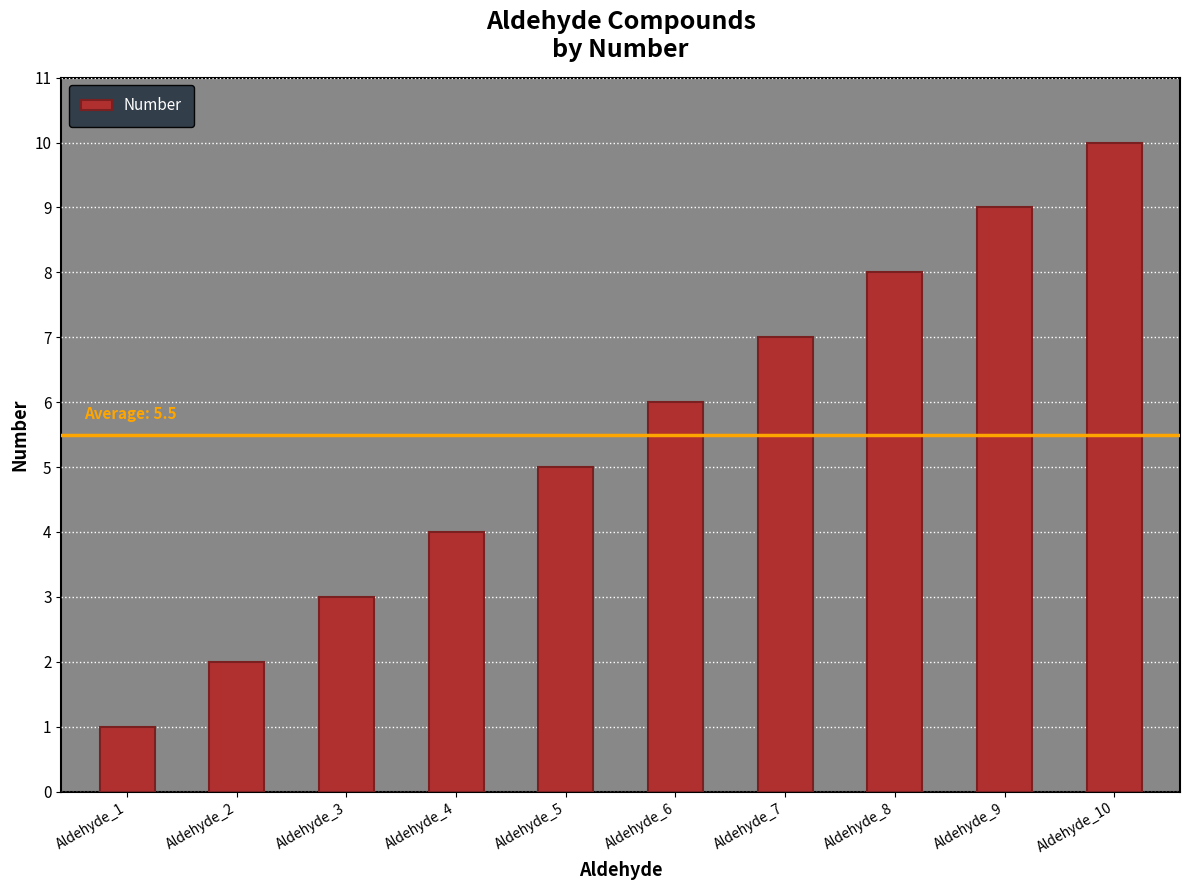

Reading left to right, what are all the values shown in this chart?

Aldehyde_1=1	Aldehyde_2=2	Aldehyde_3=3	Aldehyde_4=4	Aldehyde_5=5	Aldehyde_6=6	Aldehyde_7=7	Aldehyde_8=8	Aldehyde_9=9	Aldehyde_10=10